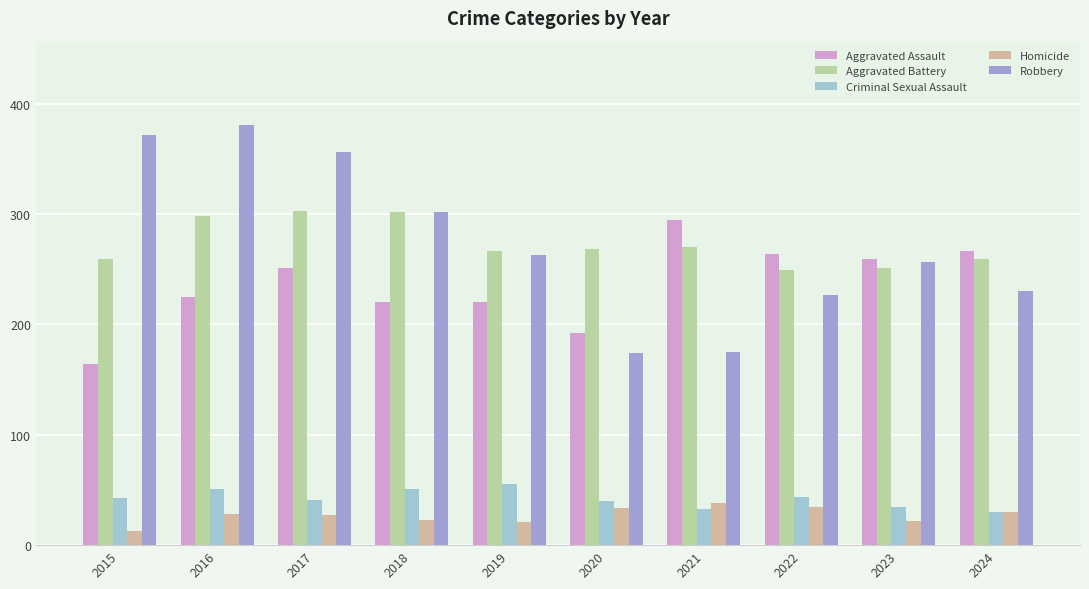

Between 2023 and 2017, which is larger?

2023